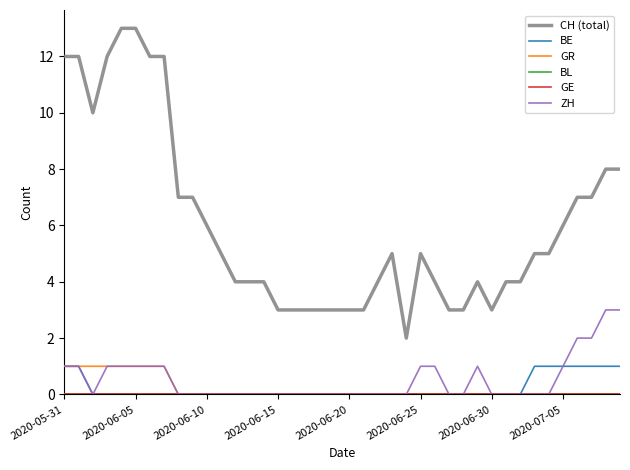

At which category does the chart reach its minimum across all series?

2020-06-10